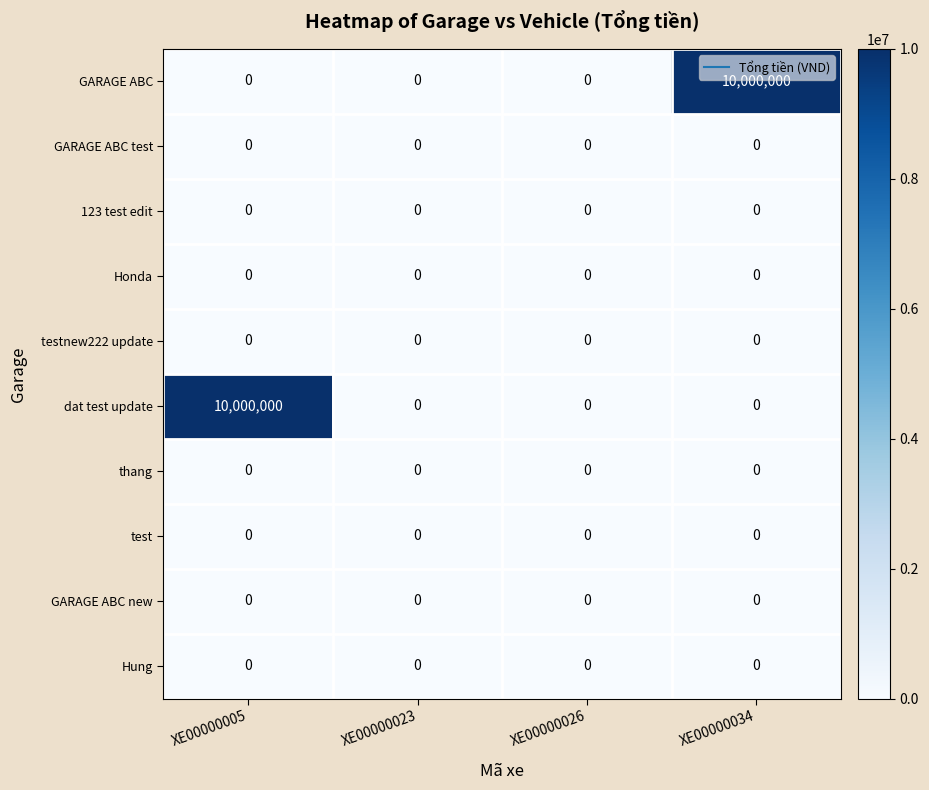

What is the highest value of the GARAGE ABC series?

10000000